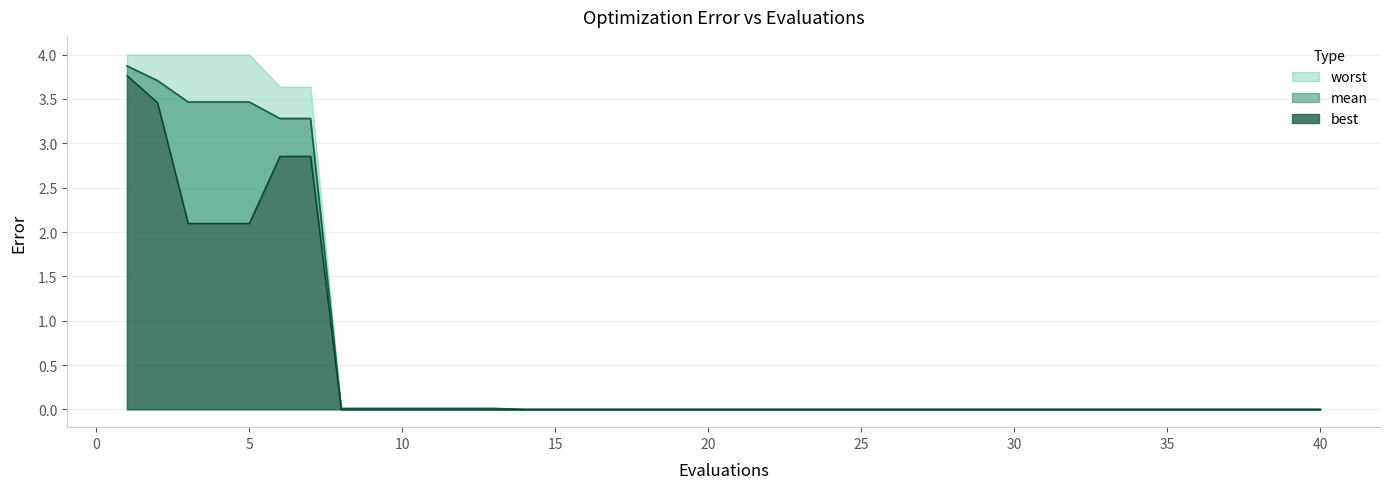

What is the value of the best point at the 6th from the left?

2.9